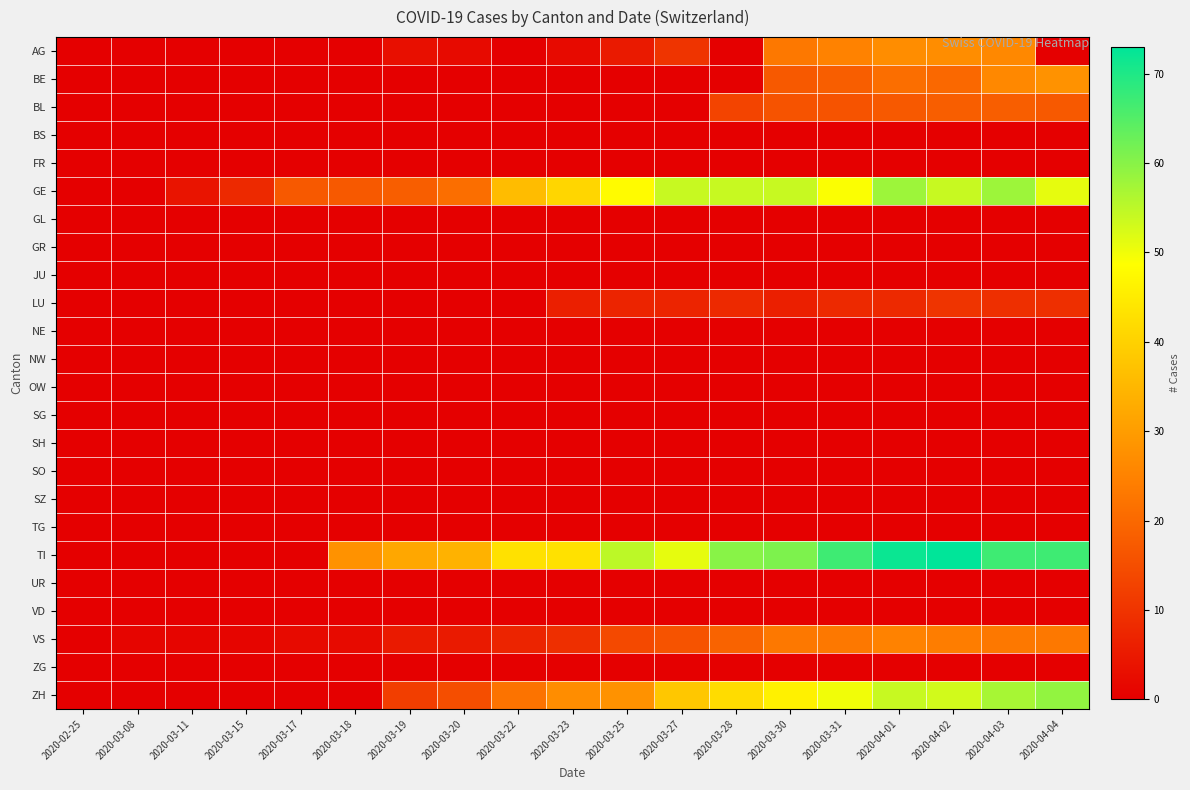

How many series are shown in this chart?

24